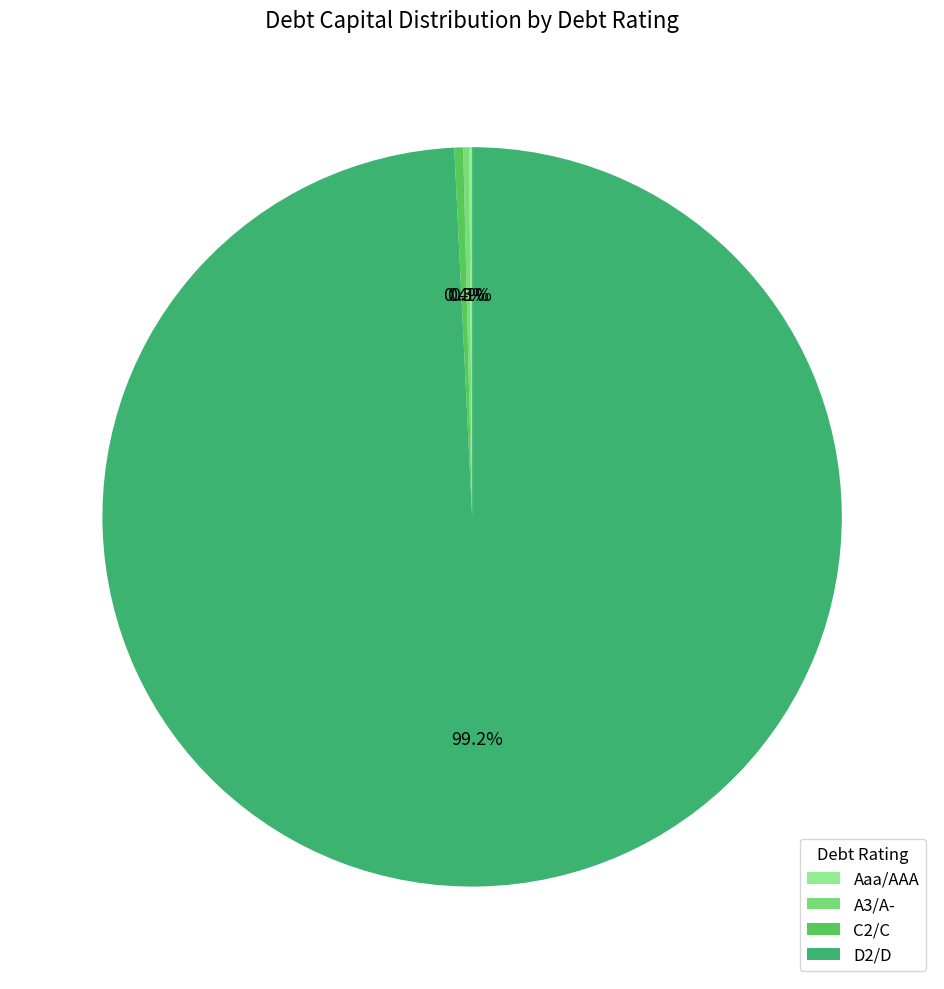

To the nearest percent, what is the difference between the D2/D and C2/C slice percentages?

99%